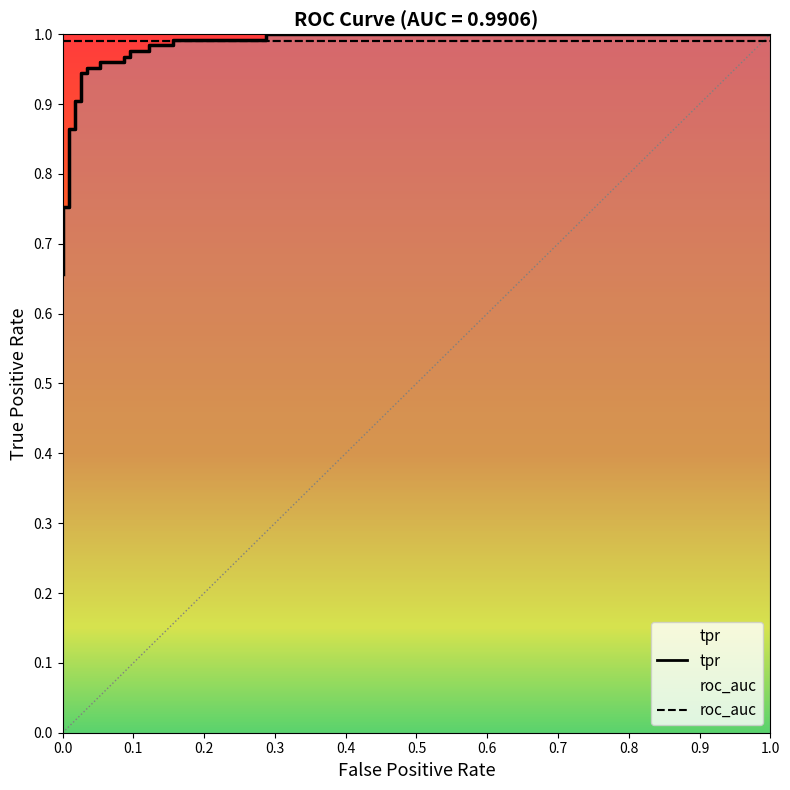

What is the value of the 5th point from the left?

0.7